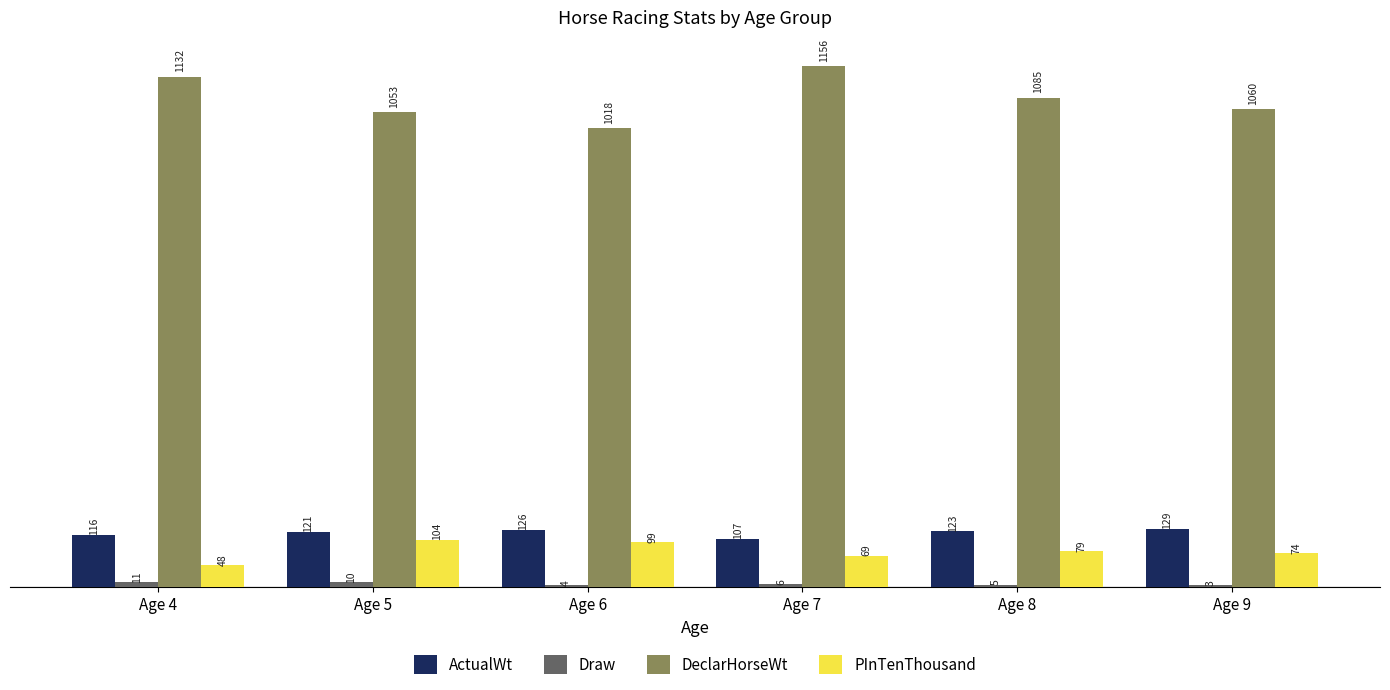

Is it true that DeclarHorseWt equals 566 at Age 5?

False